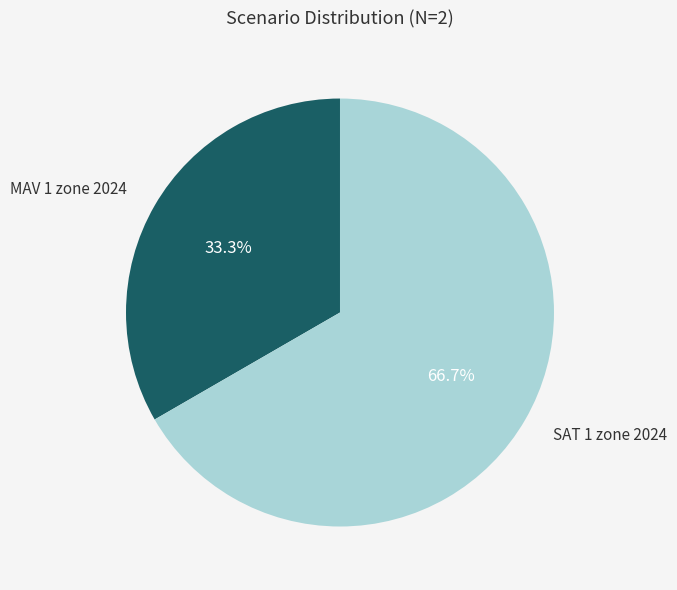

Is there a majority slice in this chart?

Yes